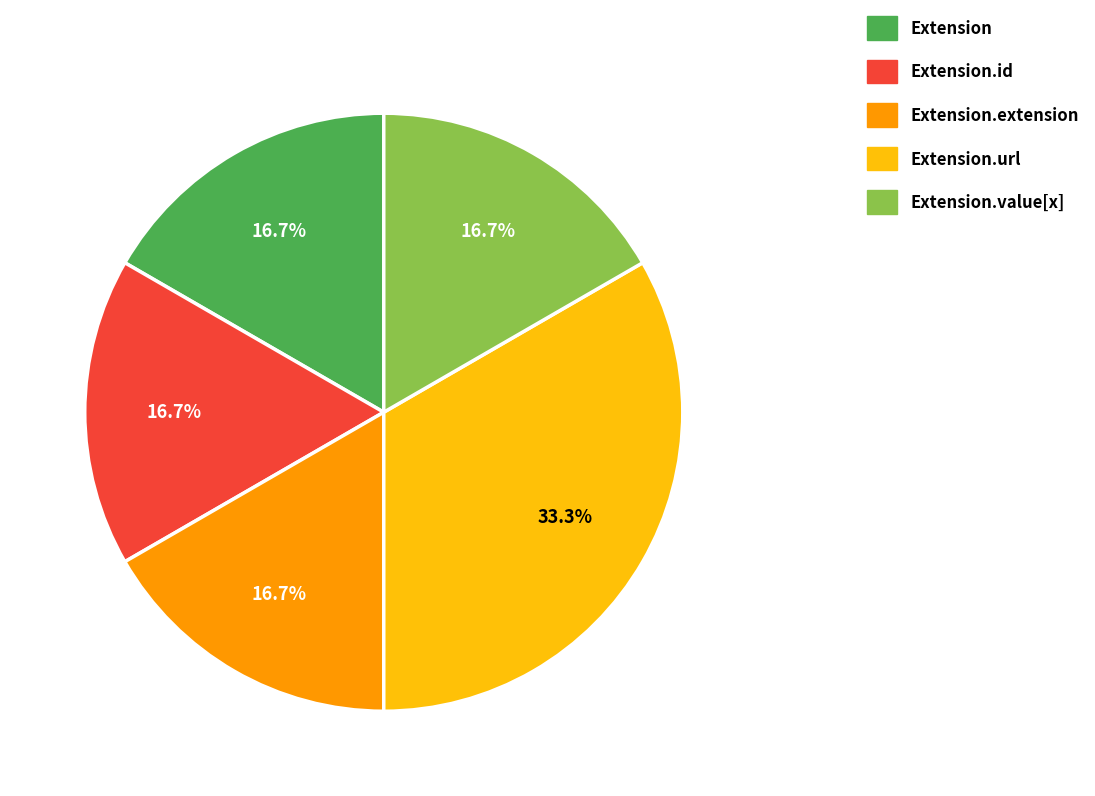

Is there a majority slice in this chart?

No